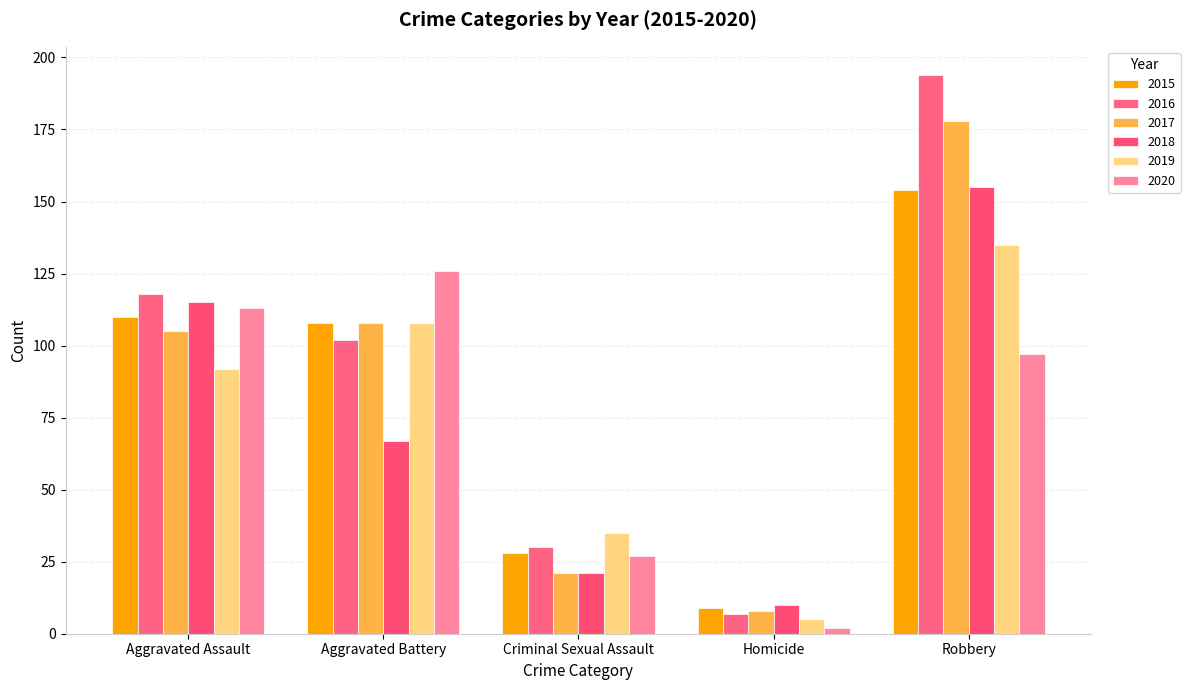

What is the sum of all 2019 values?

375